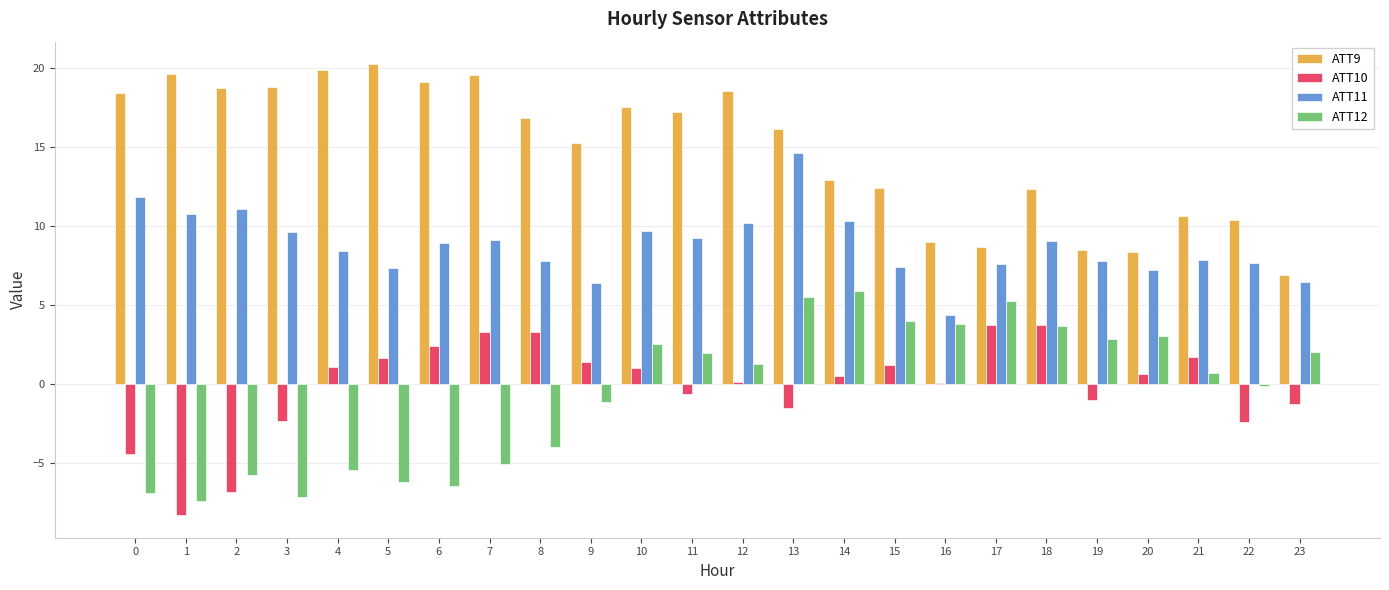

The ATT10 series shows -2.6 at 0. True or false?

False